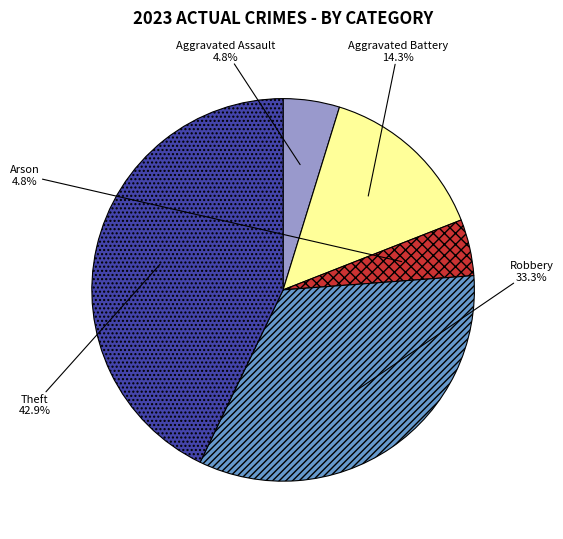

Which category has the biggest portion of the pie?

Theft